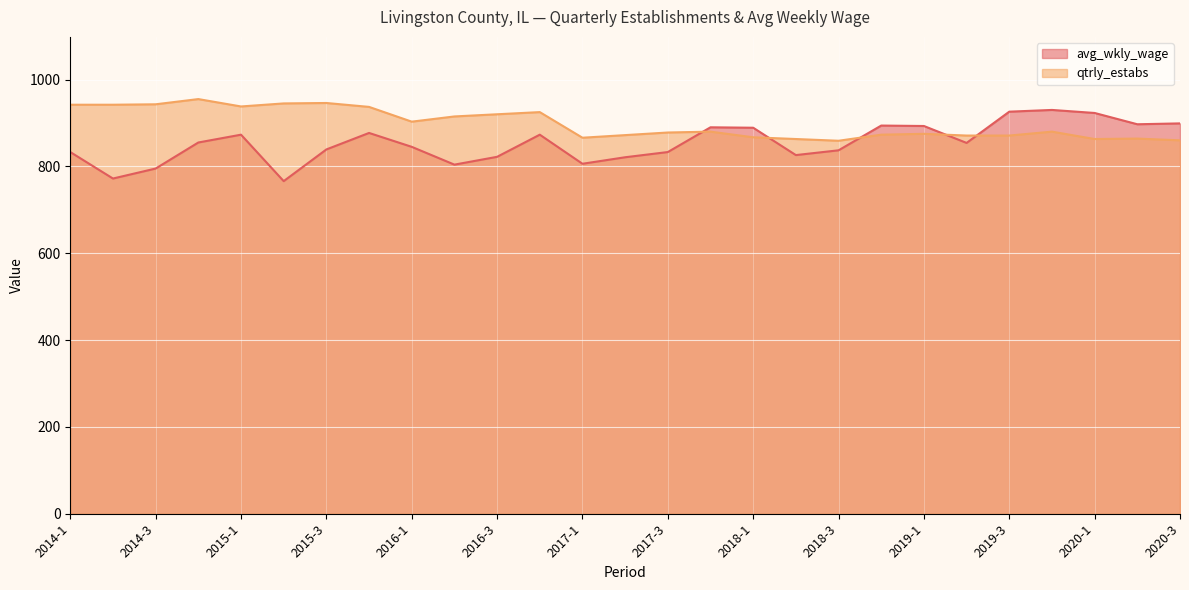

Where is the first local maximum for qtrly_estabs?

2014-4